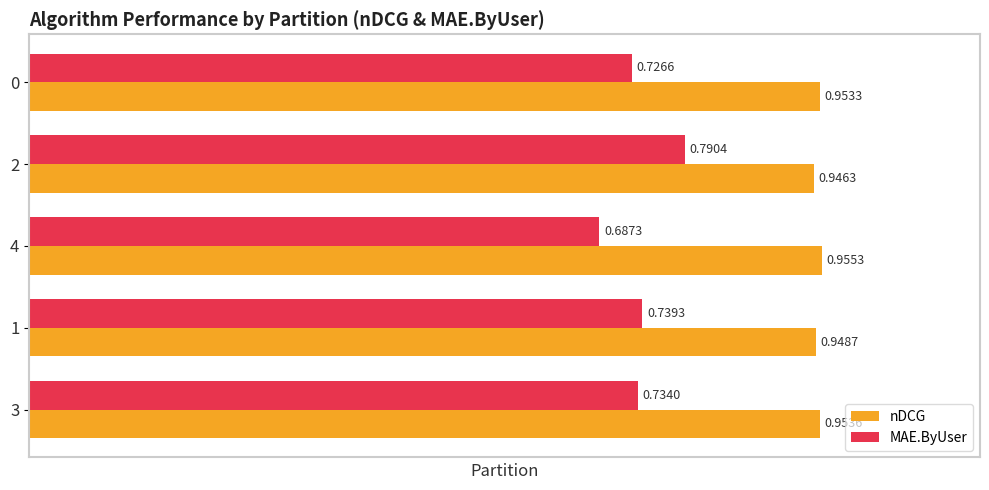

At which category does the chart reach its minimum across all series?

4